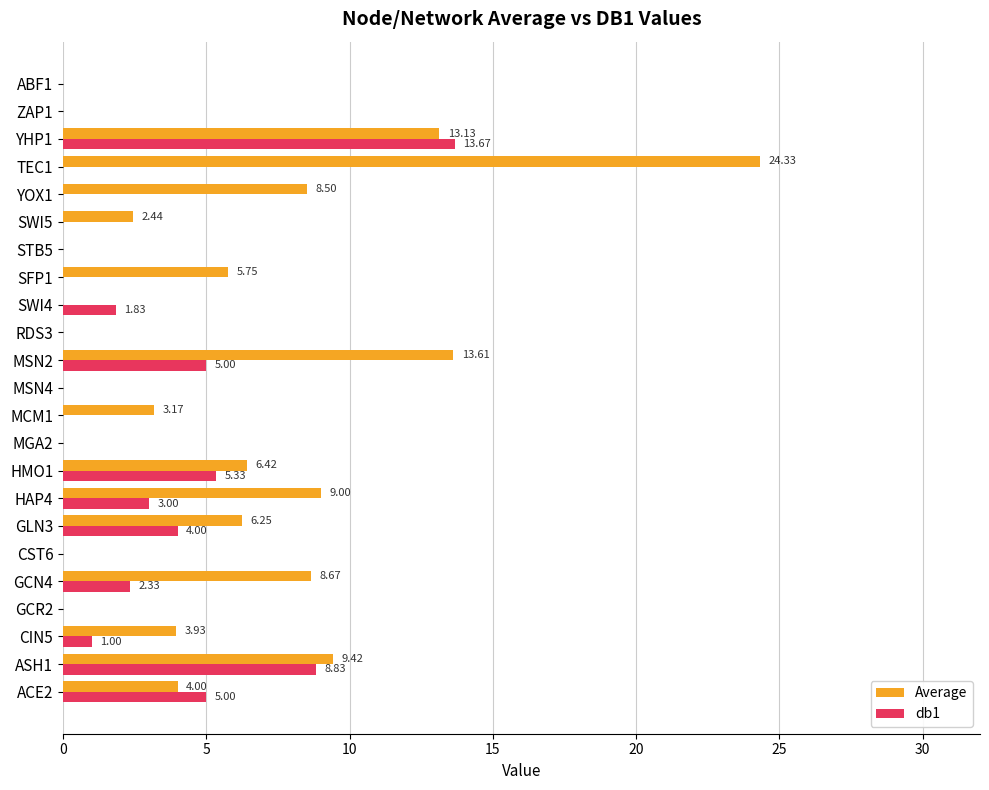

What is the sum of the db1 values at TEC1 and HAP4?

3.0